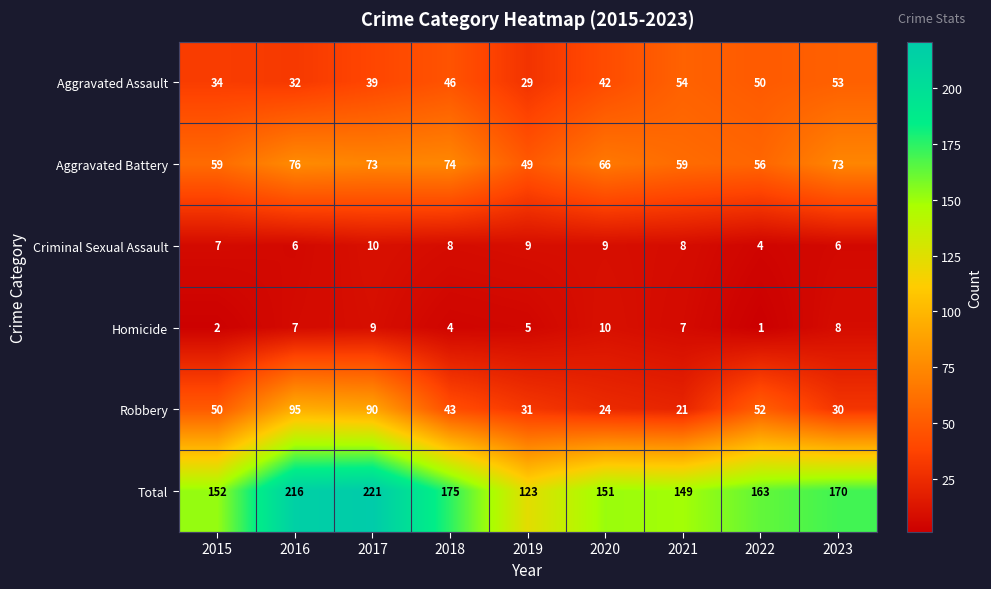

How many categories are shown in the chart?

9